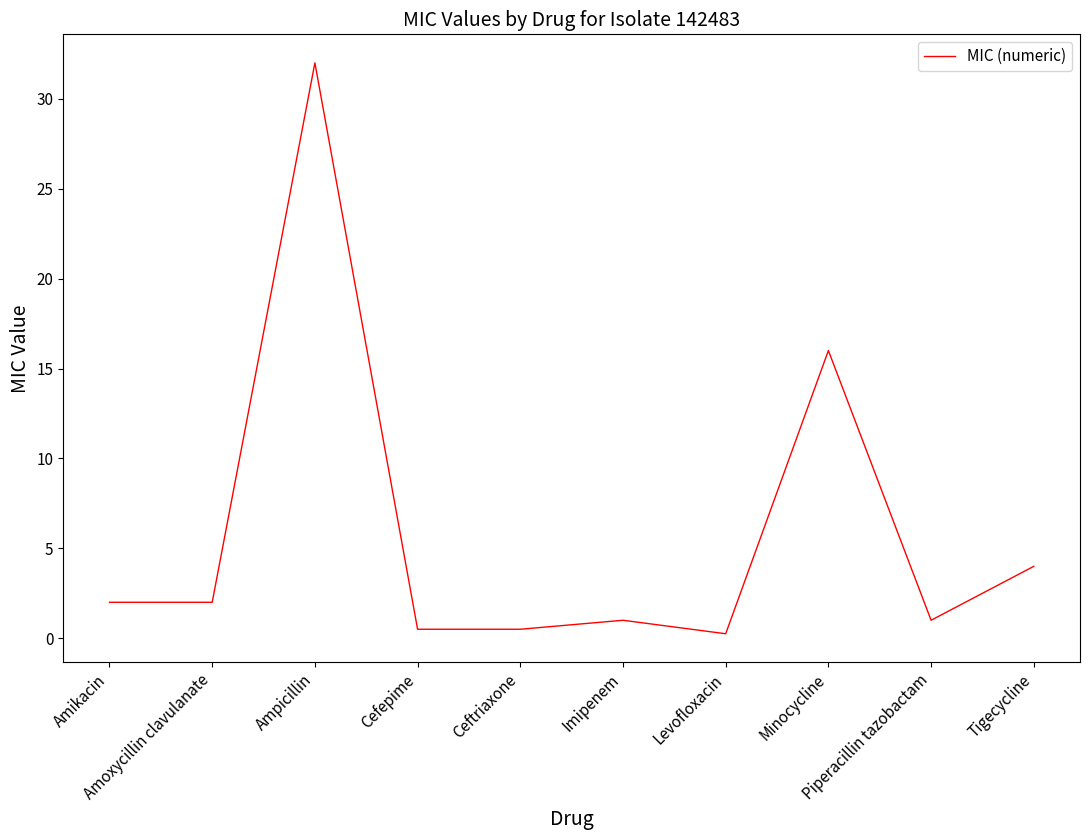

What is the greatest value displayed?

32.0